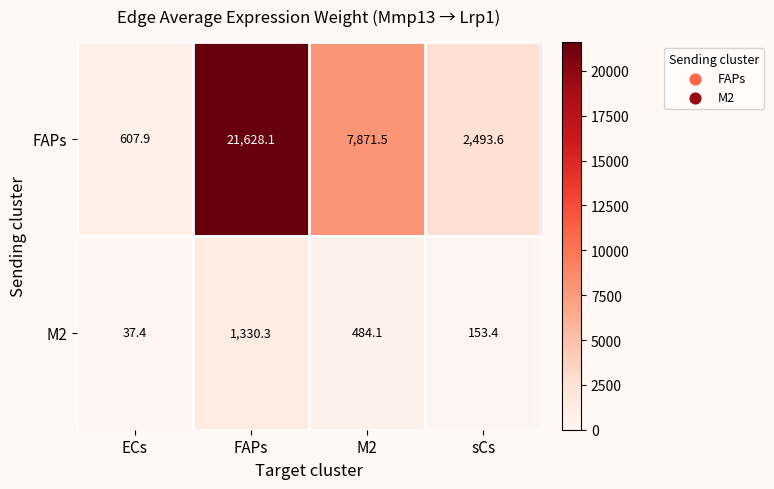

Which label corresponds to the largest value in the chart?

FAPs